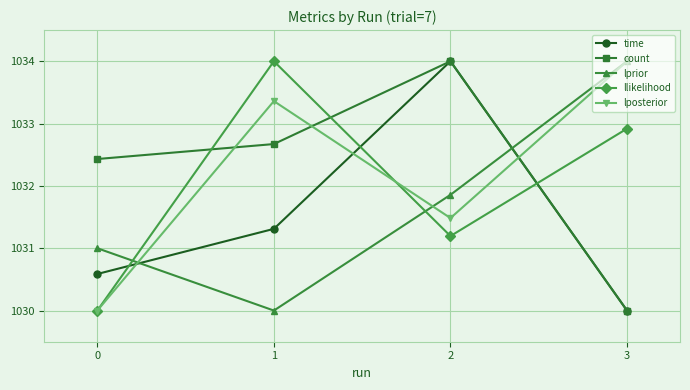

Which category has the highest value in the llikelihood series?

1